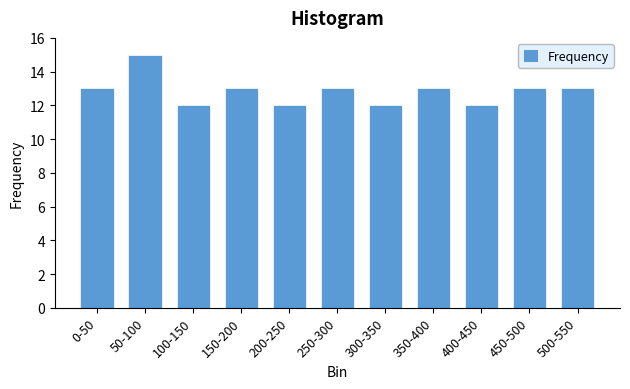

Reading left to right, what are all the values shown in this chart?

0-50=13	50-100=15	100-150=12	150-200=13	200-250=12	250-300=13	300-350=12	350-400=13	400-450=12	450-500=13	500-550=13